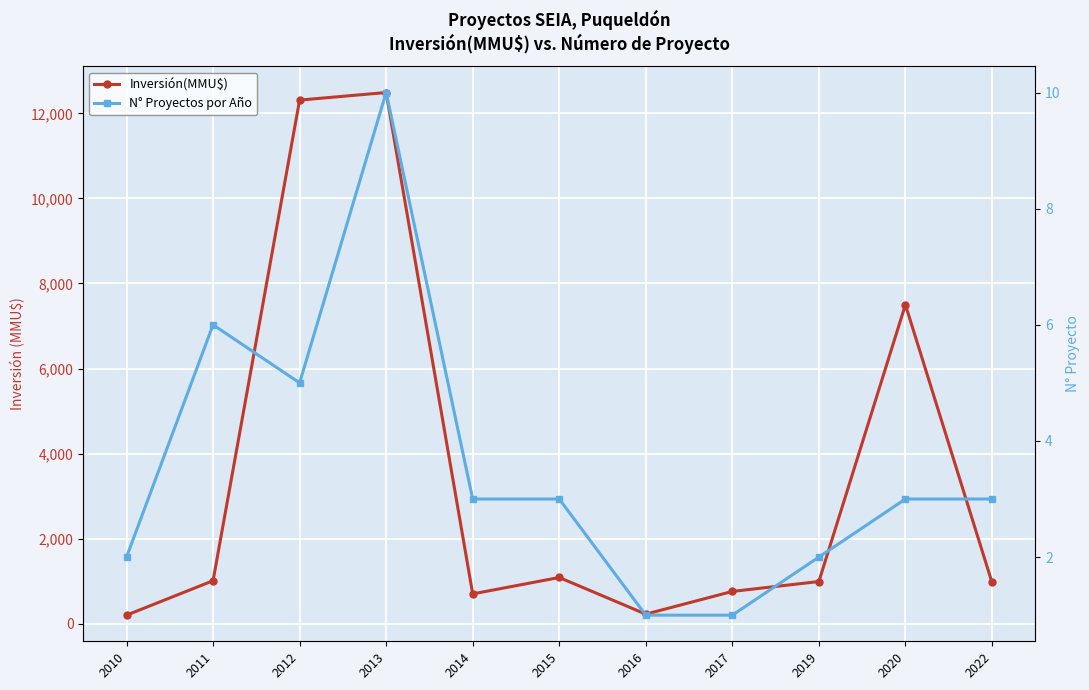

List the series in order of their overall mean, lowest first.

N° Proyectos por Año, Inversión(MMU$)